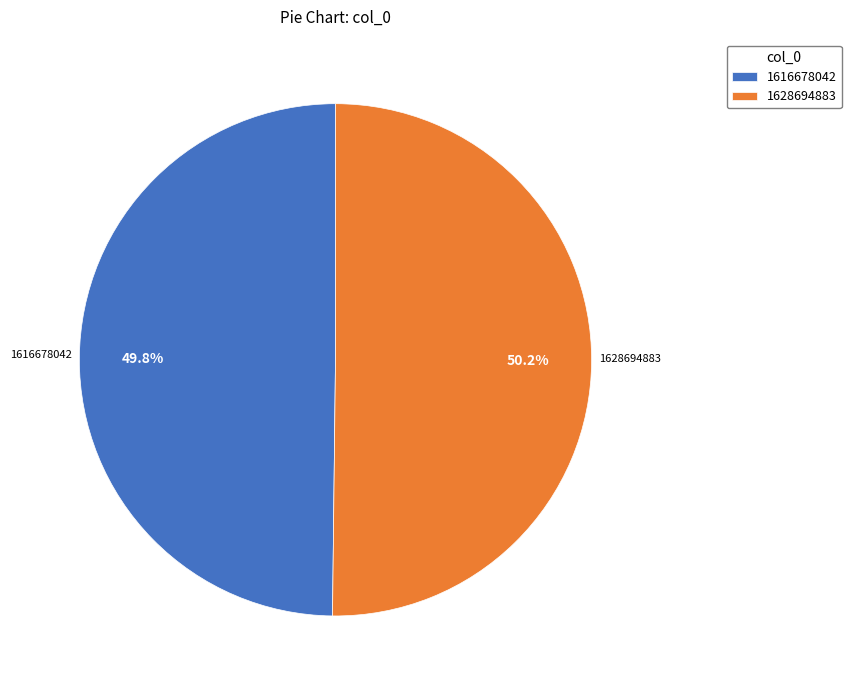

Combined, do 1628694883 and 1616678042 account for over 50%?

Yes